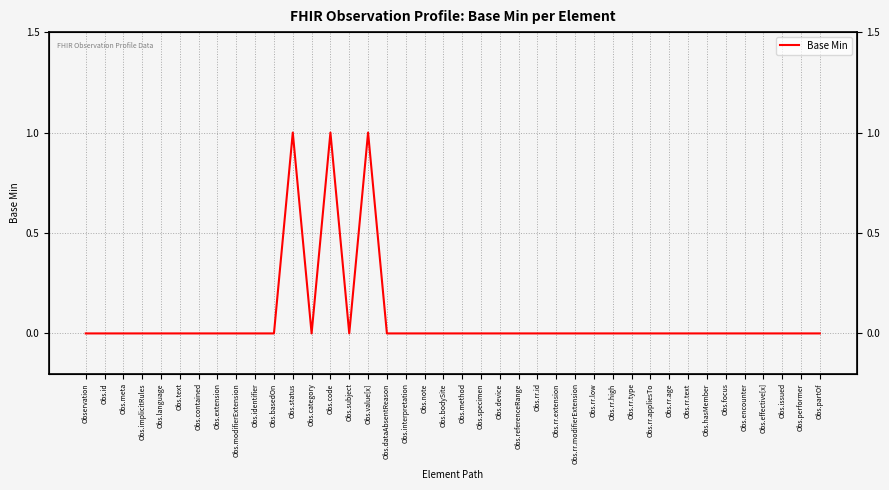

At which label is the value closest to 0?

Observation